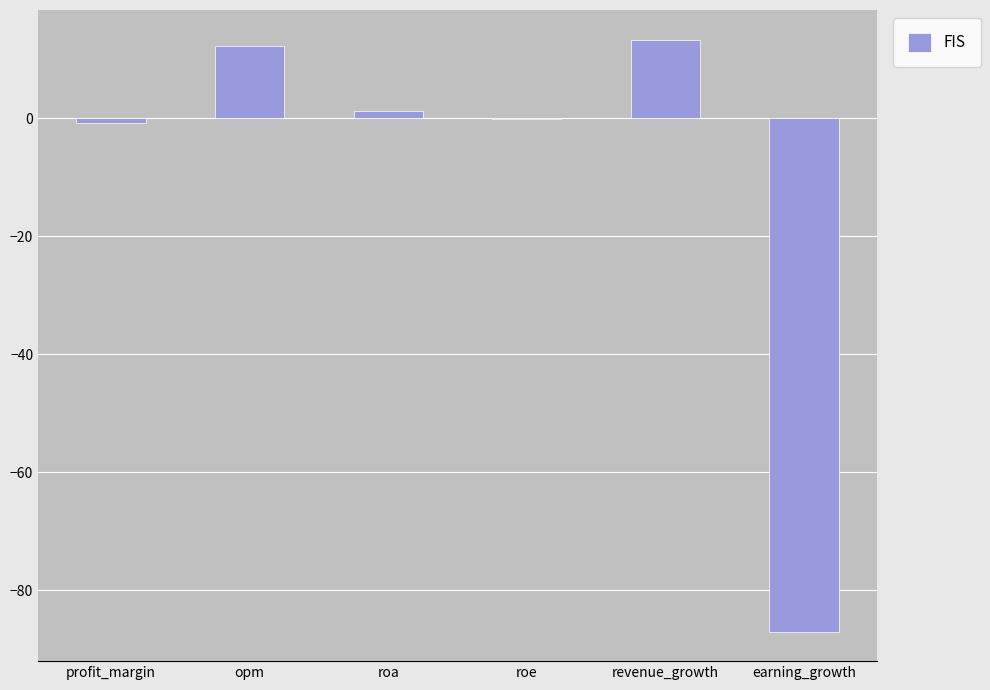

How many values exceed 1?

3